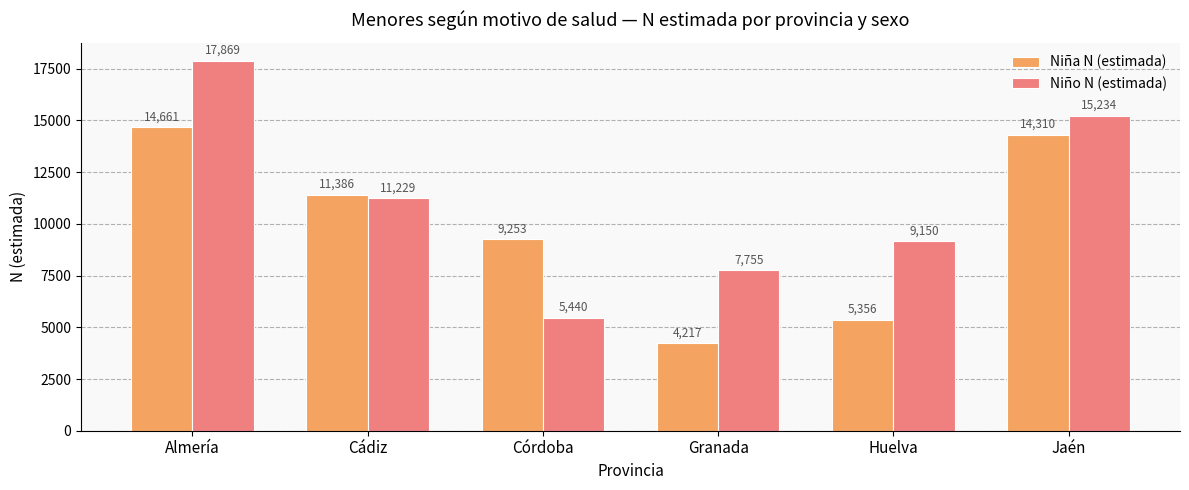

Reading right to left, transcribe all the data shown in this chart.

Niña N (estimada): 14310	5356	4217	9253	11386	14661
Niño N (estimada): 15234	9150	7755	5440	11229	17869